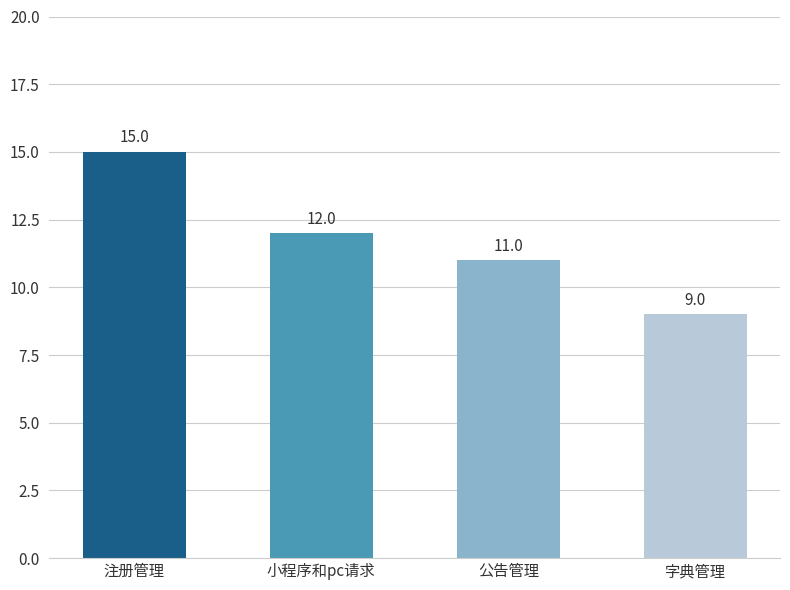

Rank the categories by value from lowest to highest.

字典管理, 公告管理, 小程序和pc请求, 注册管理